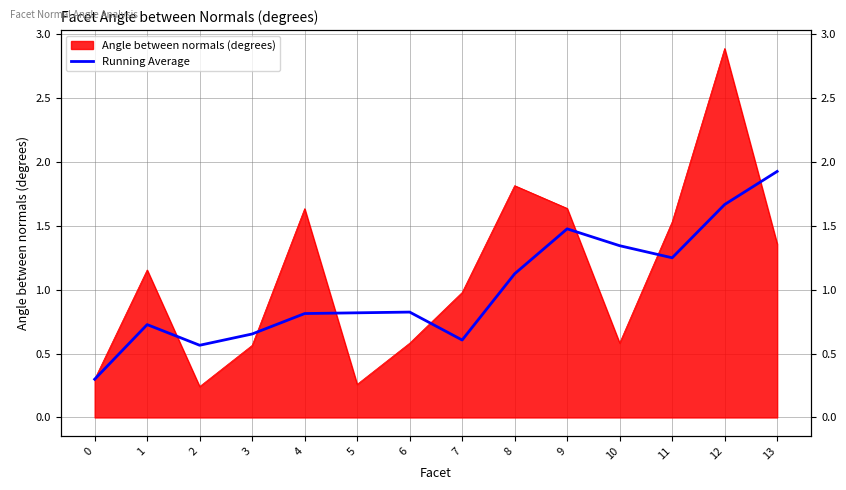

How many lines are shown in the chart?

1